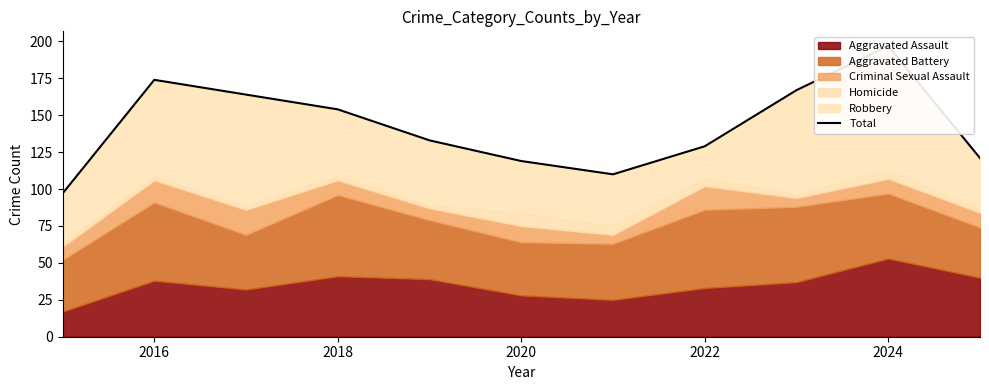

How many lines are shown in the chart?

1